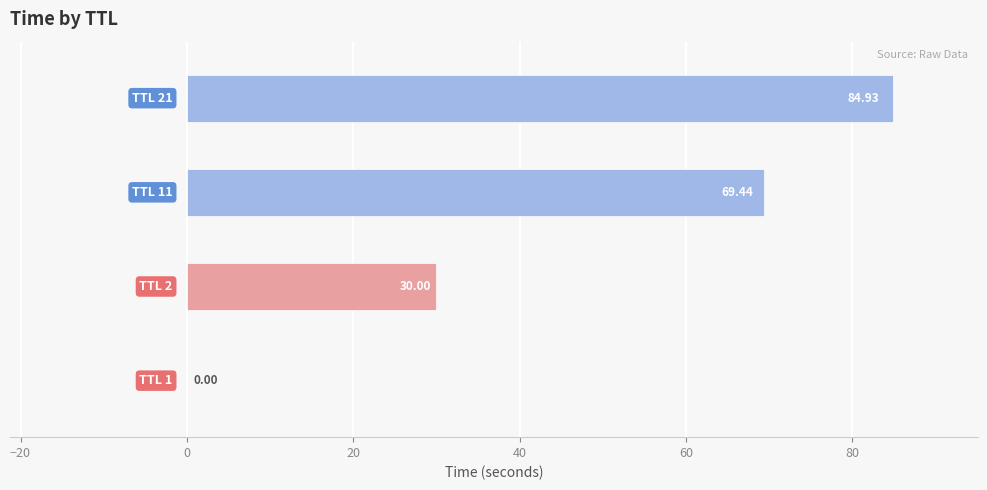

What is the sum of all values?

184.4